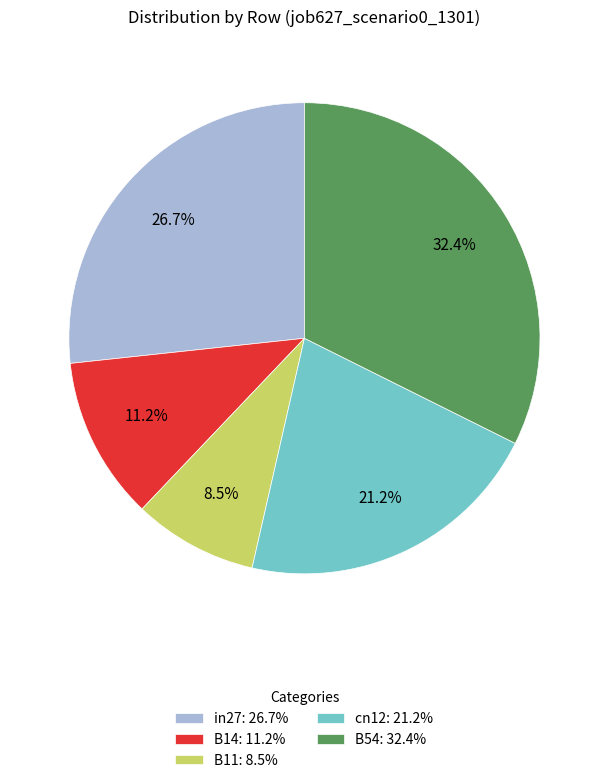

To the nearest percent, what portion does in27 represent?

27%